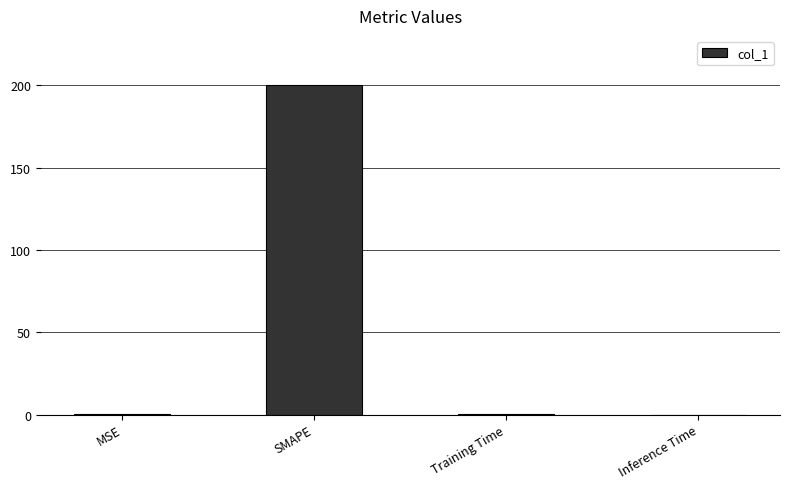

Which category has the highest value across all series?

SMAPE